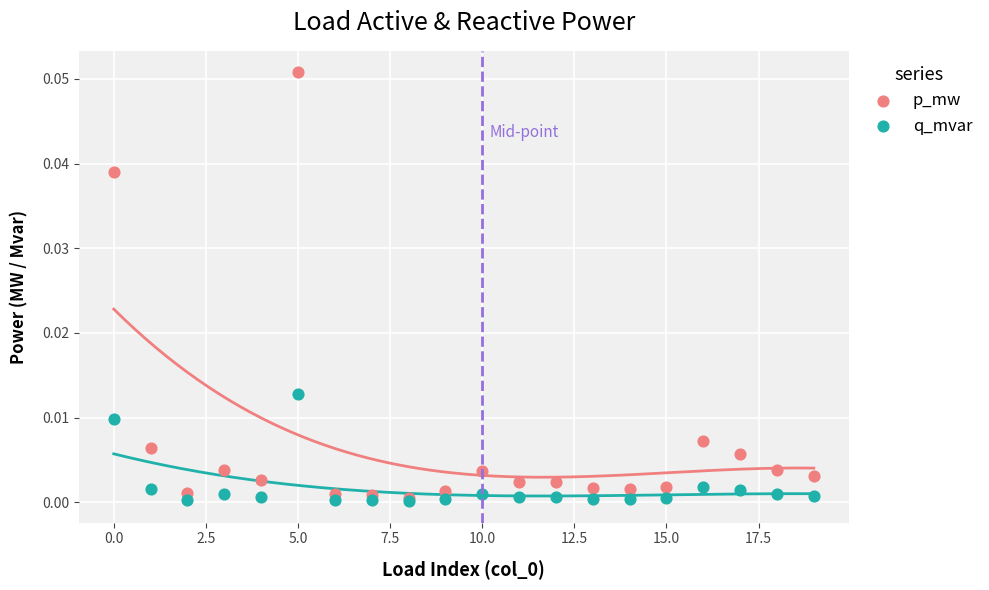

Which series contains the highest Y value?

p_mw